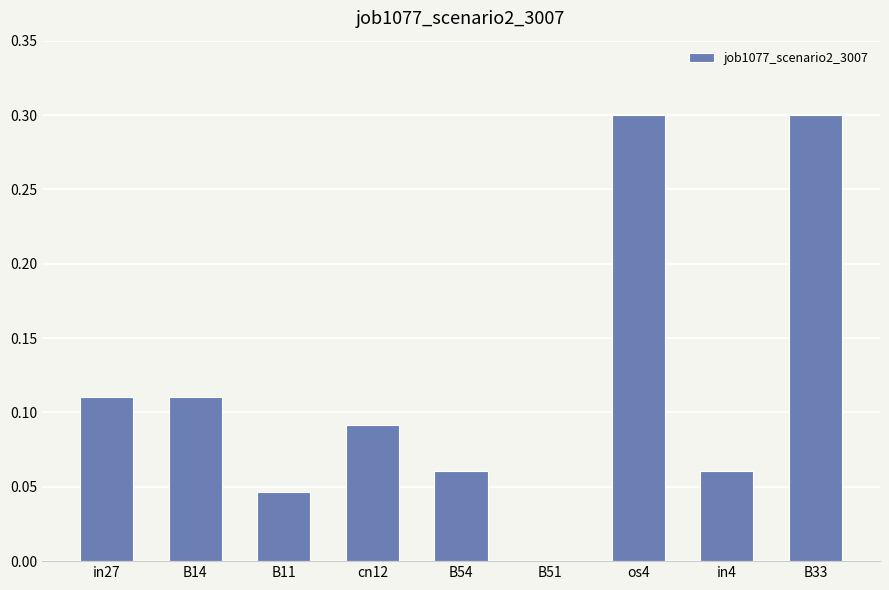

What is the sum of the values at B33 and os4?

0.6